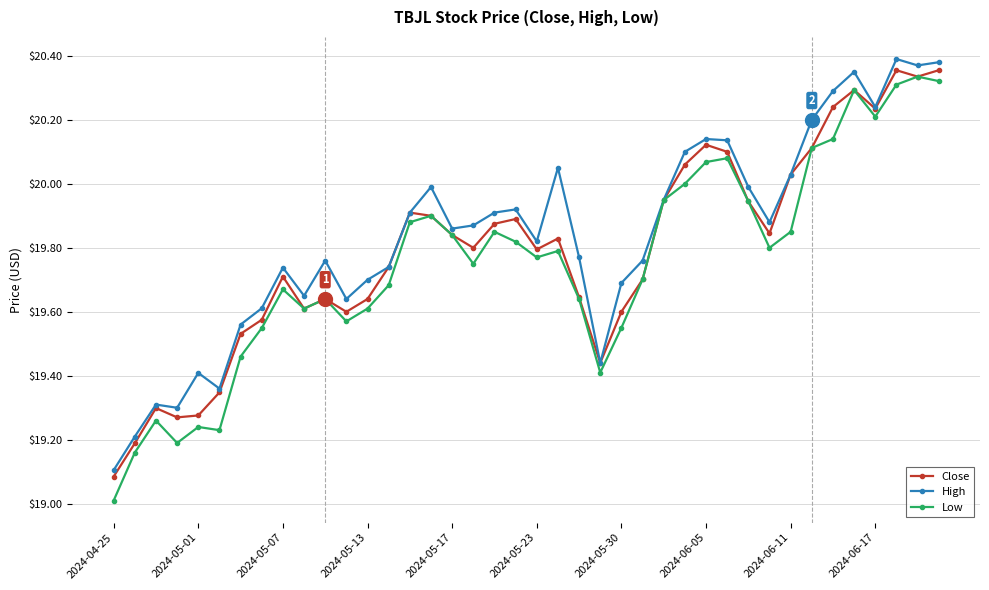

What is the value of the Low point at the 1st from the left?

19.0